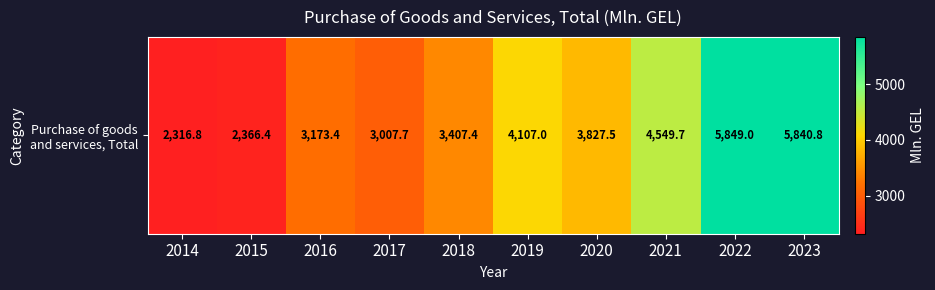

What is the difference between the maximum and minimum values?

3532.2